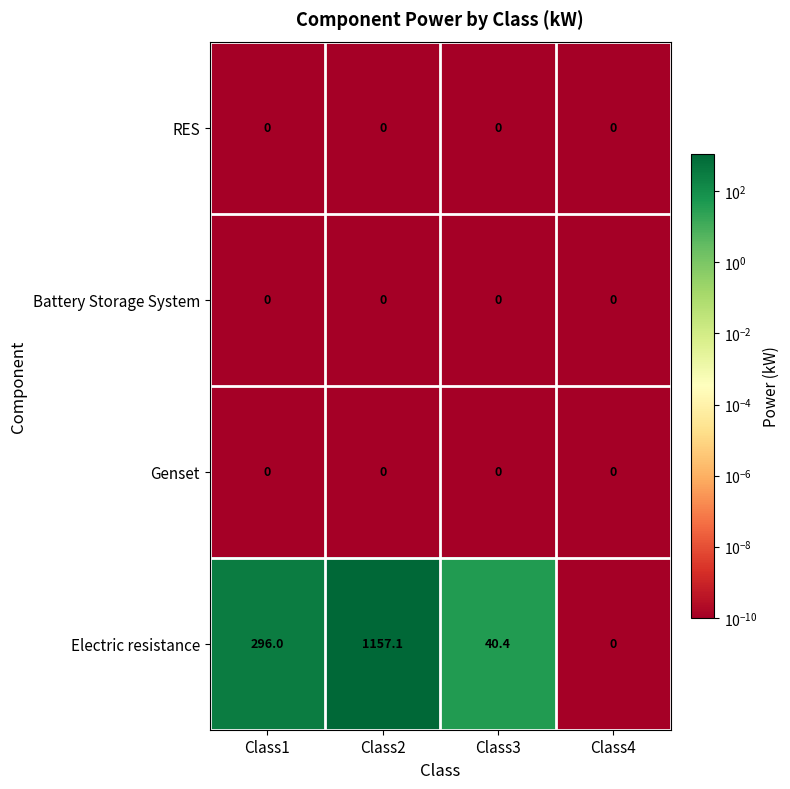

The value of Battery Storage System at Class1 is 0.0. True or false?

True